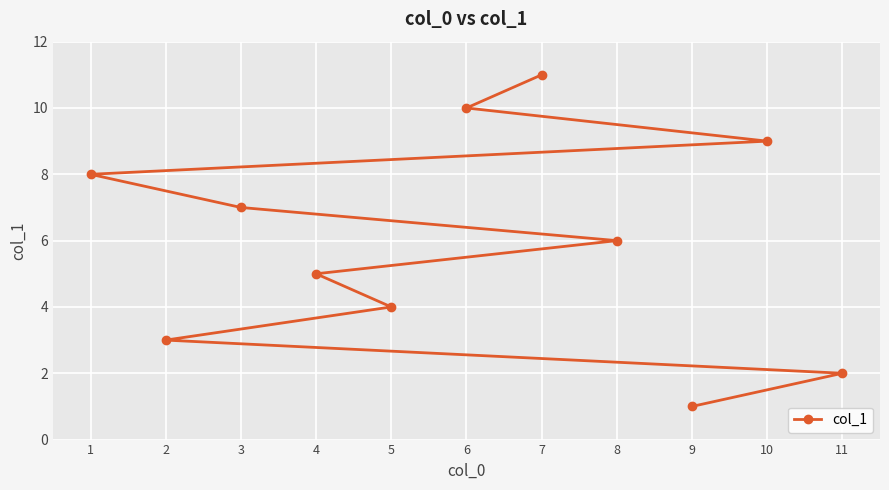

What is the sum of all values?

66